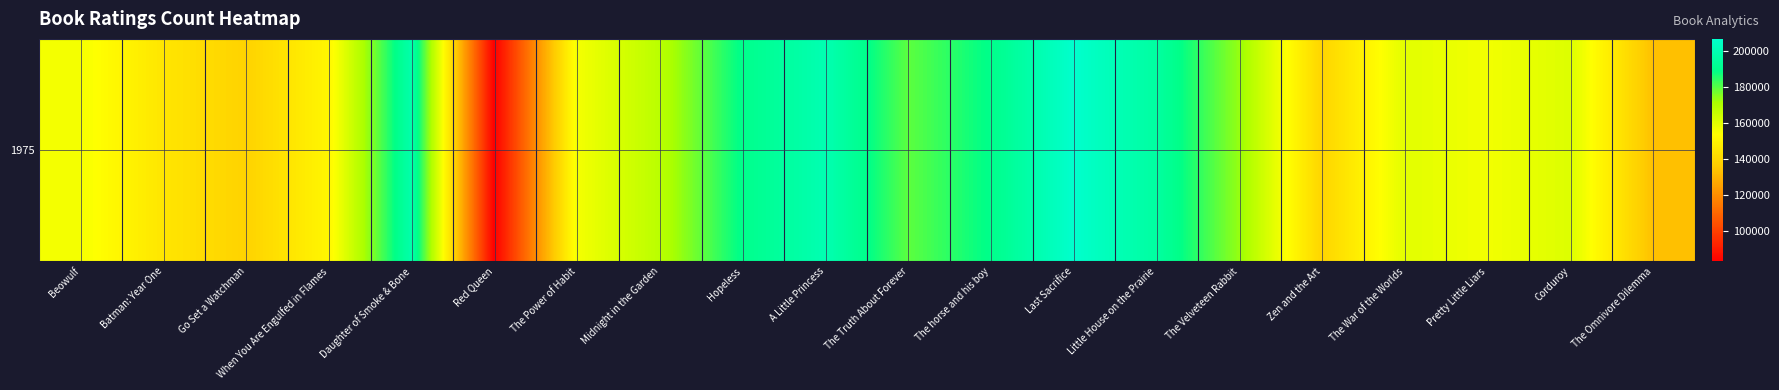

Which label corresponds to the largest value in the chart?

Last Sacrifice